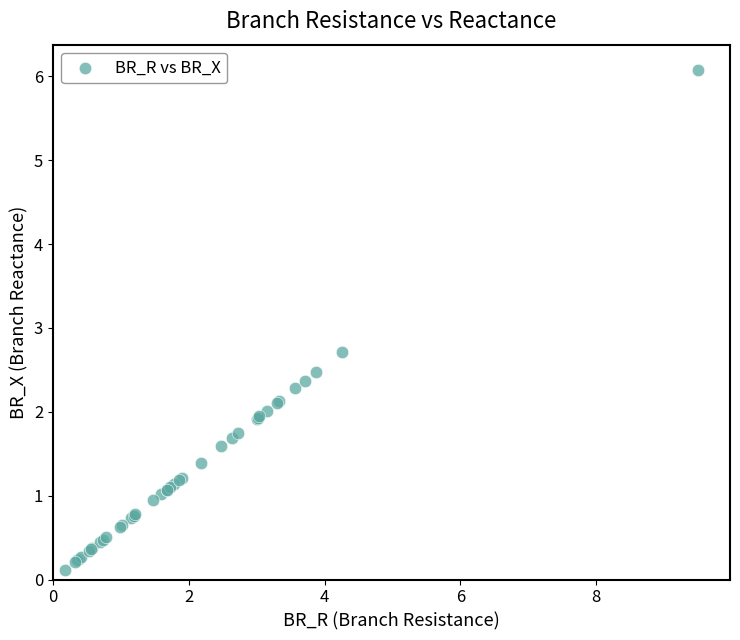

What Y value in the scatter plot is closest to 3?

2.7